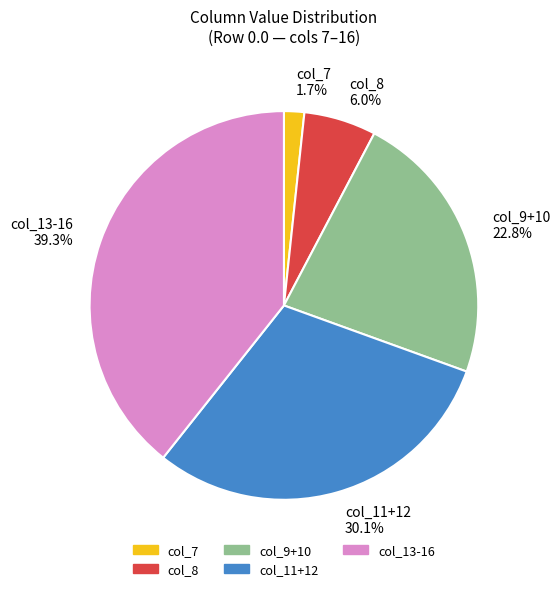

How many slices are in this pie chart?

5